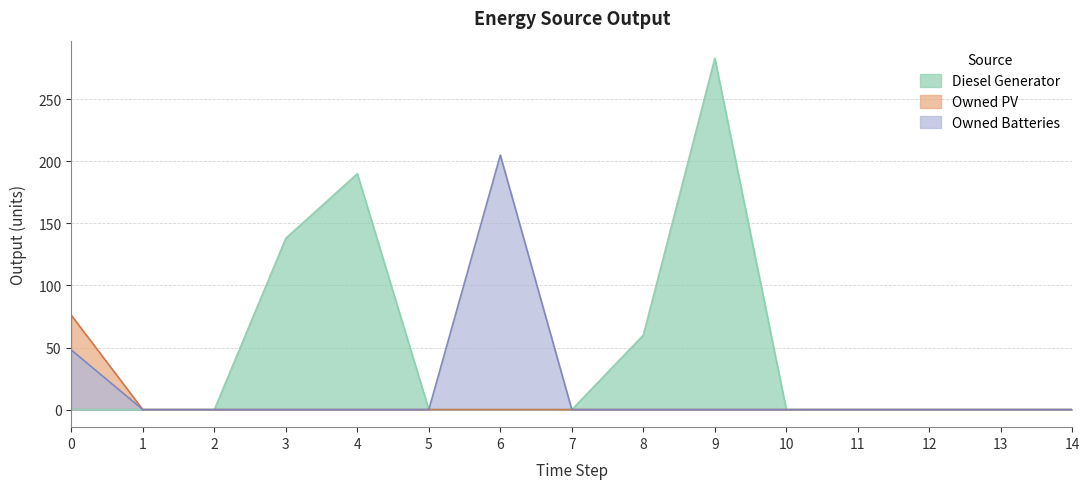

How many interior local peaks does the Diesel Generator series have?

2